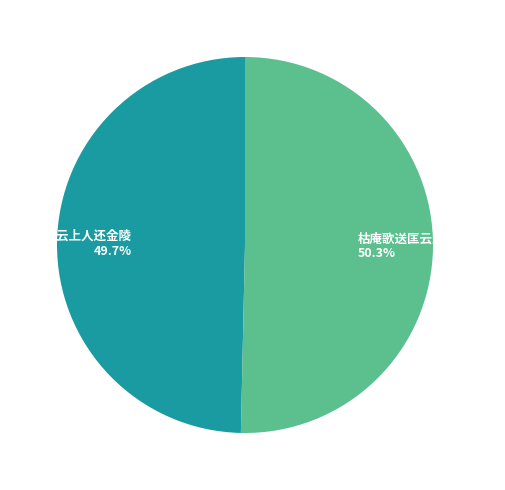

What portion of the pie excludes 枯庵歌送匡云上人还庐山?

49.7%